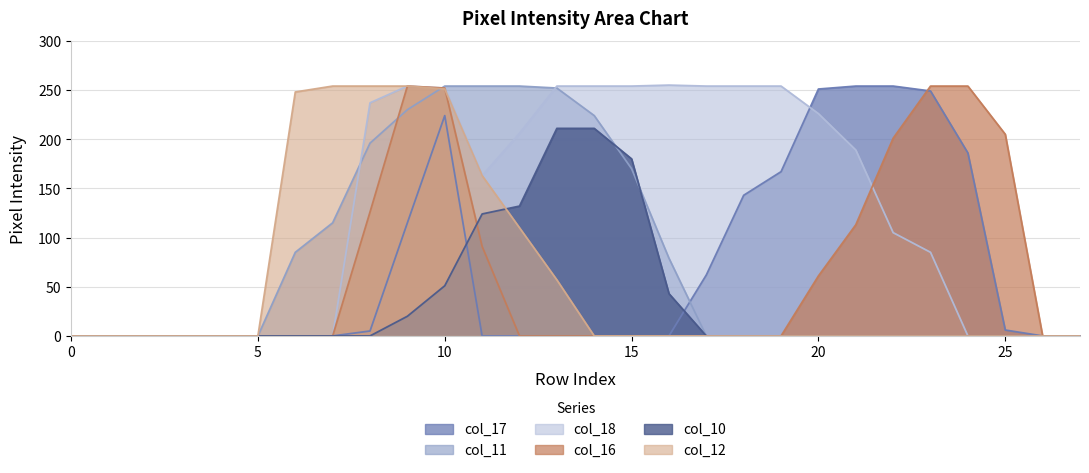

The col_17 series shows 109 at 16. True or false?

False